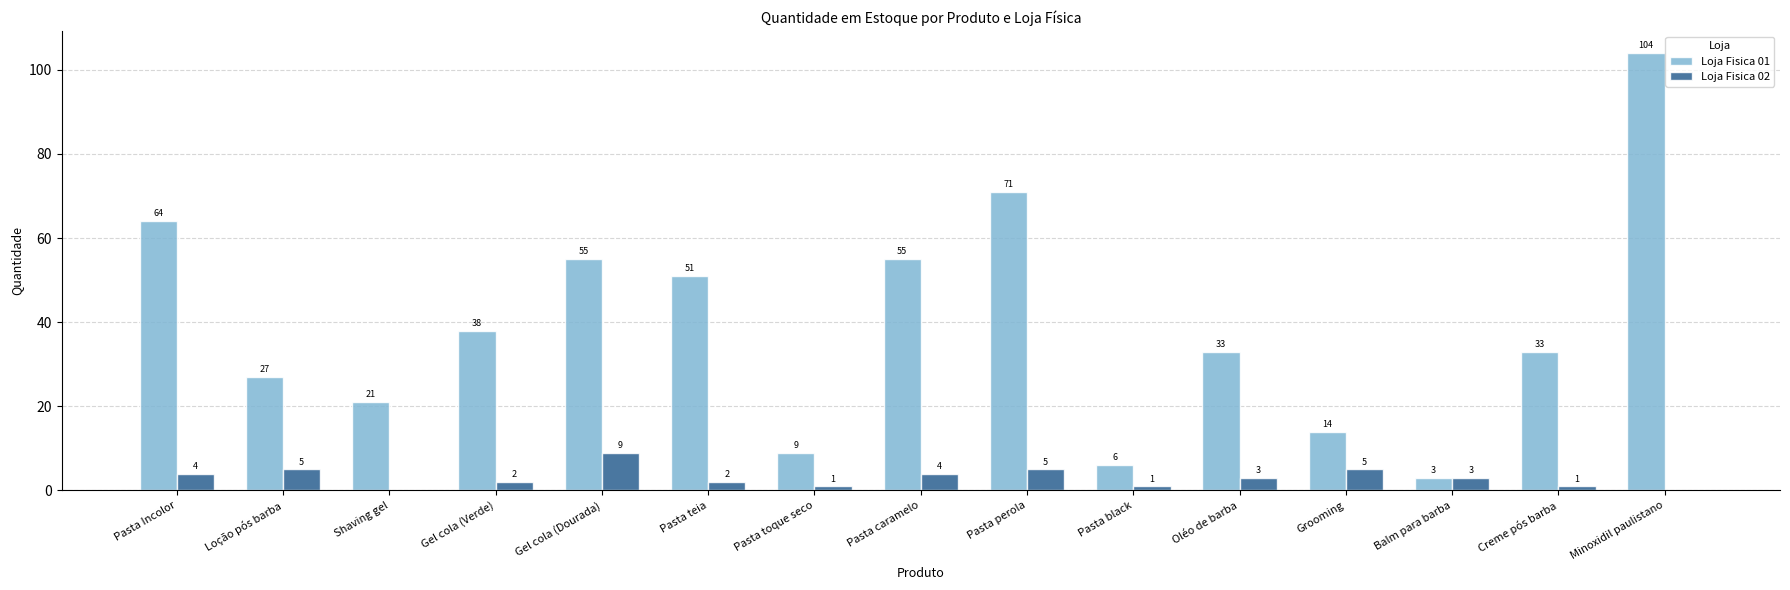

Reading left to right, what are all the values shown in this chart?

Loja Fisica 01: 64	27	21	38	55	51	9	55	71	6	33	14	3	33	104
Loja Fisica 02: 4	5	0	2	9	2	1	4	5	1	3	5	3	1	0